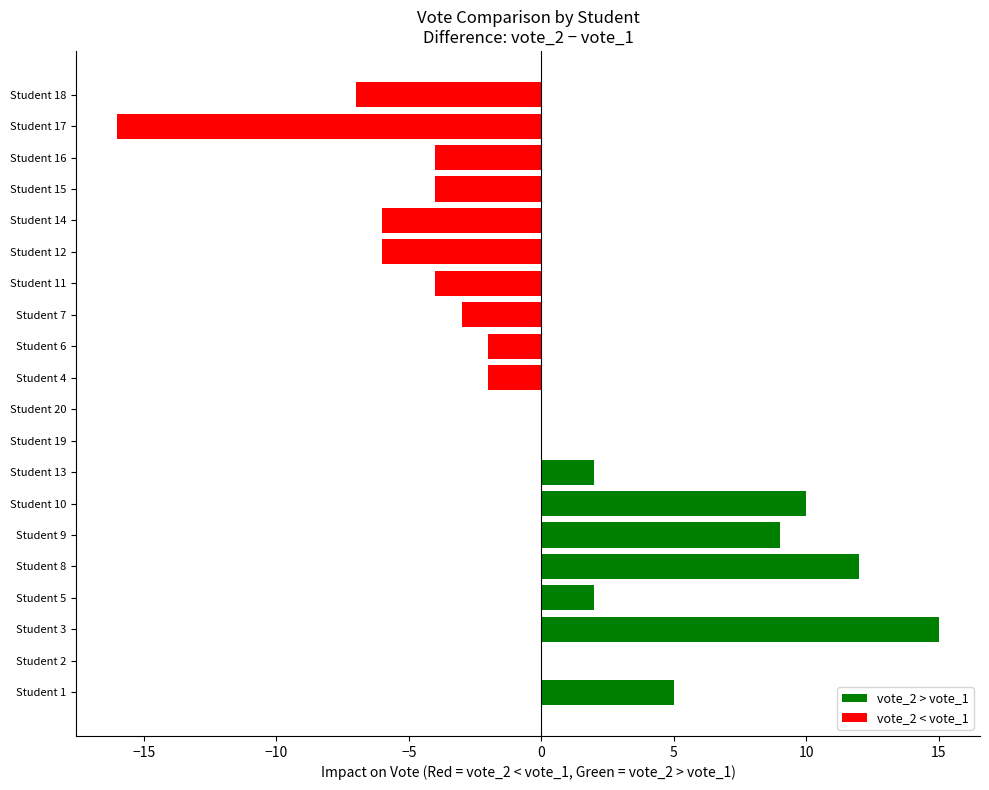

Reading left to right, transcribe all the data shown in this chart.

vote_2 > vote_1: 5	0	15	2	12	9	10	2	0	0
vote_2 < vote_1: -2	-2	-3	-4	-6	-6	-4	-4	-16	-7